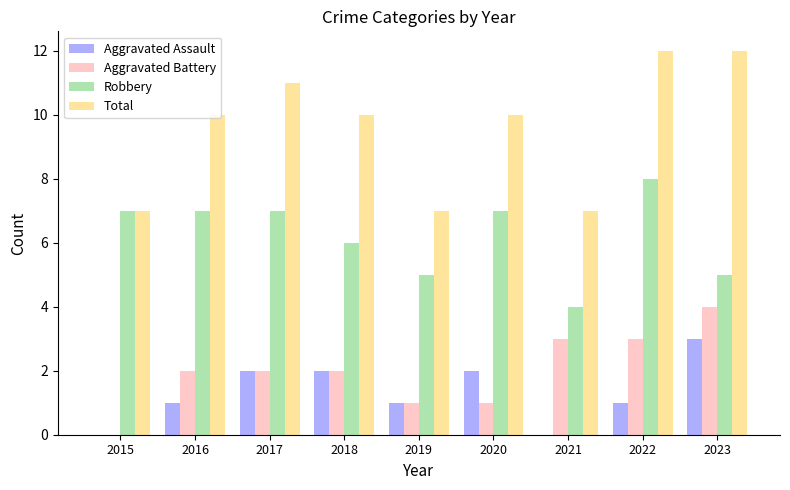

How many categories are shown in the chart?

9